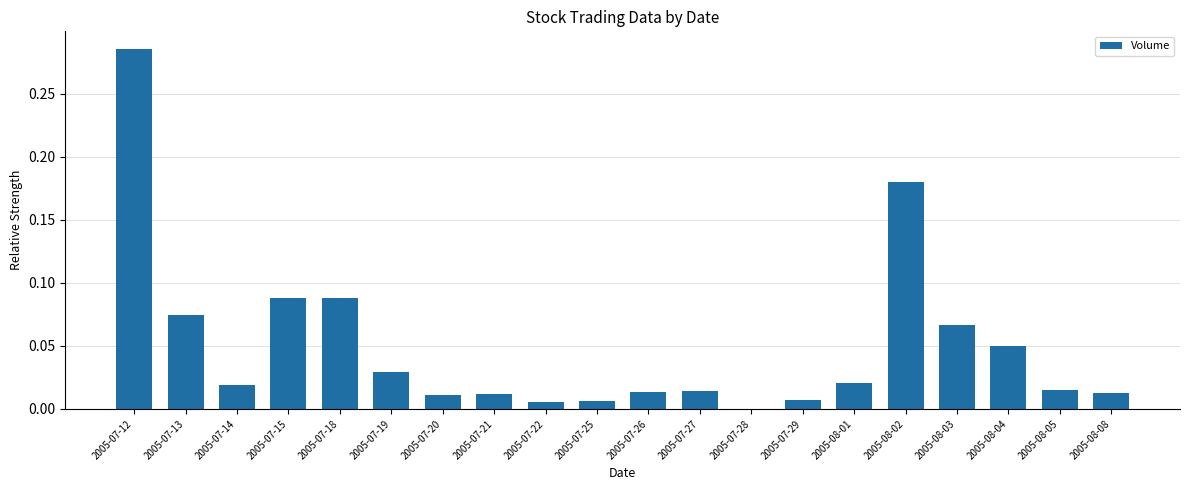

How many values are above zero?

19